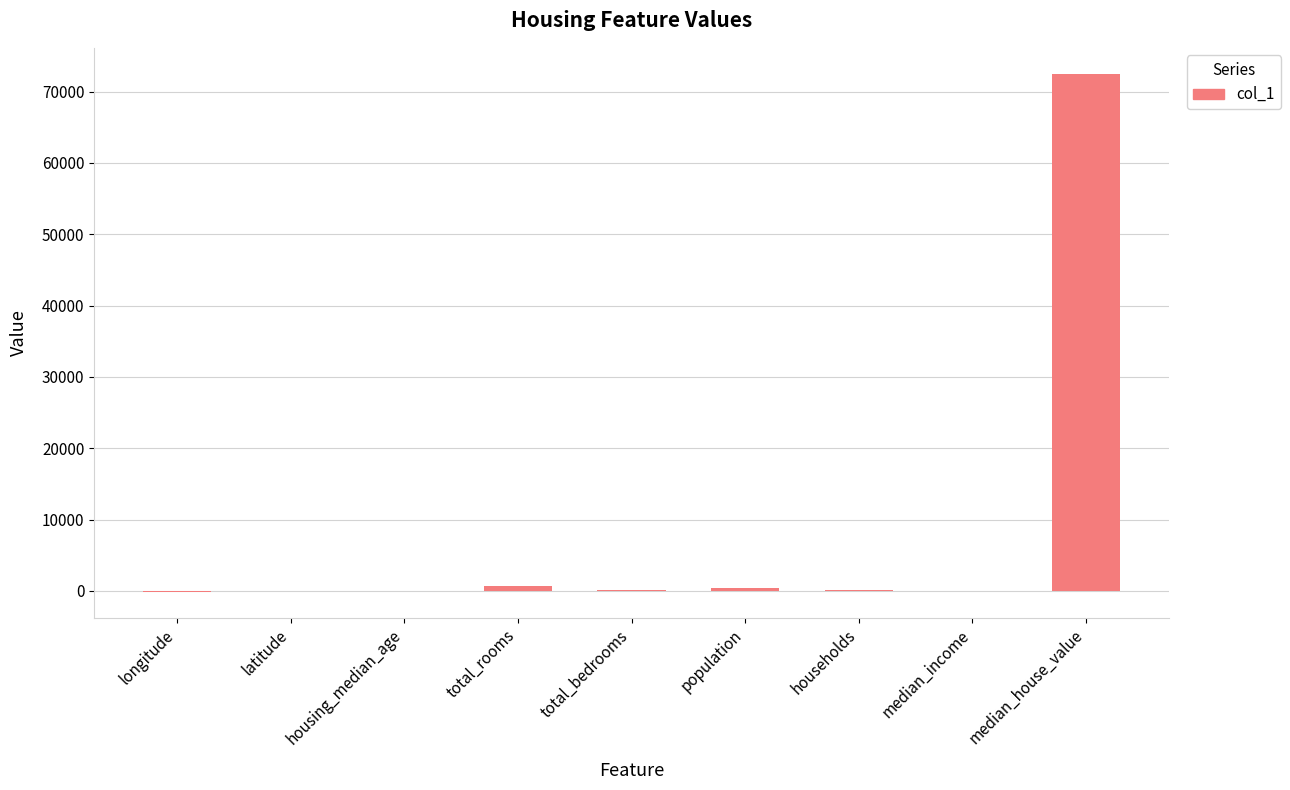

What is the sum of all values?

73885.1